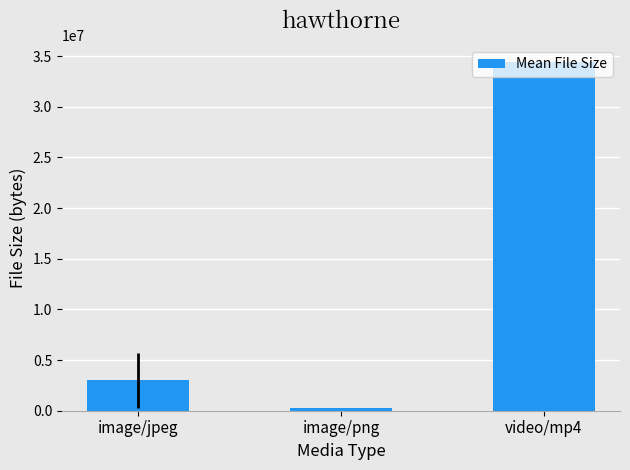

Which label corresponds to the largest value in the chart?

video/mp4